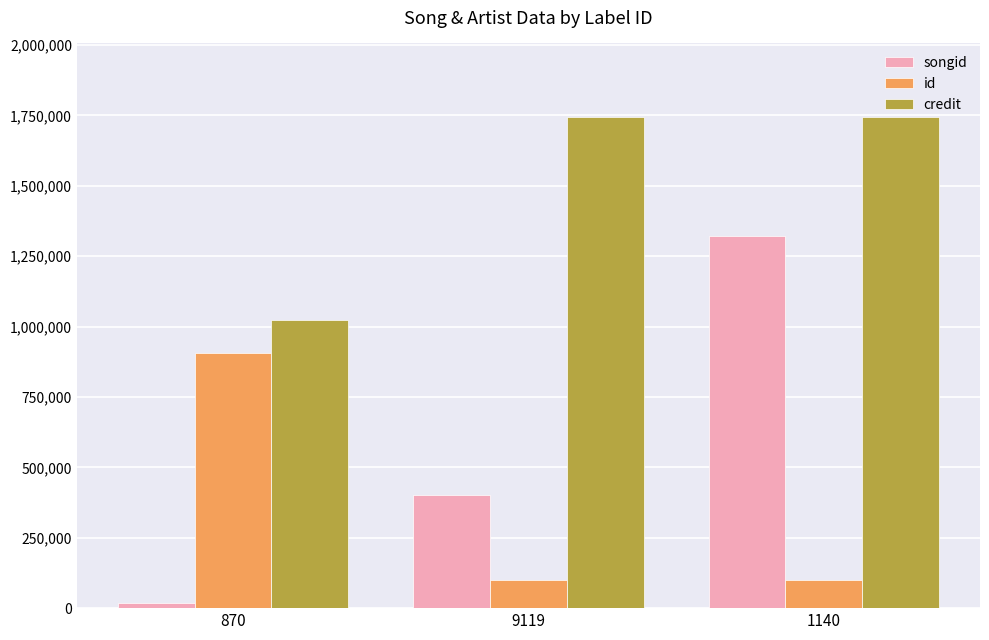

What are all the series names shown in the legend?

songid, id, credit